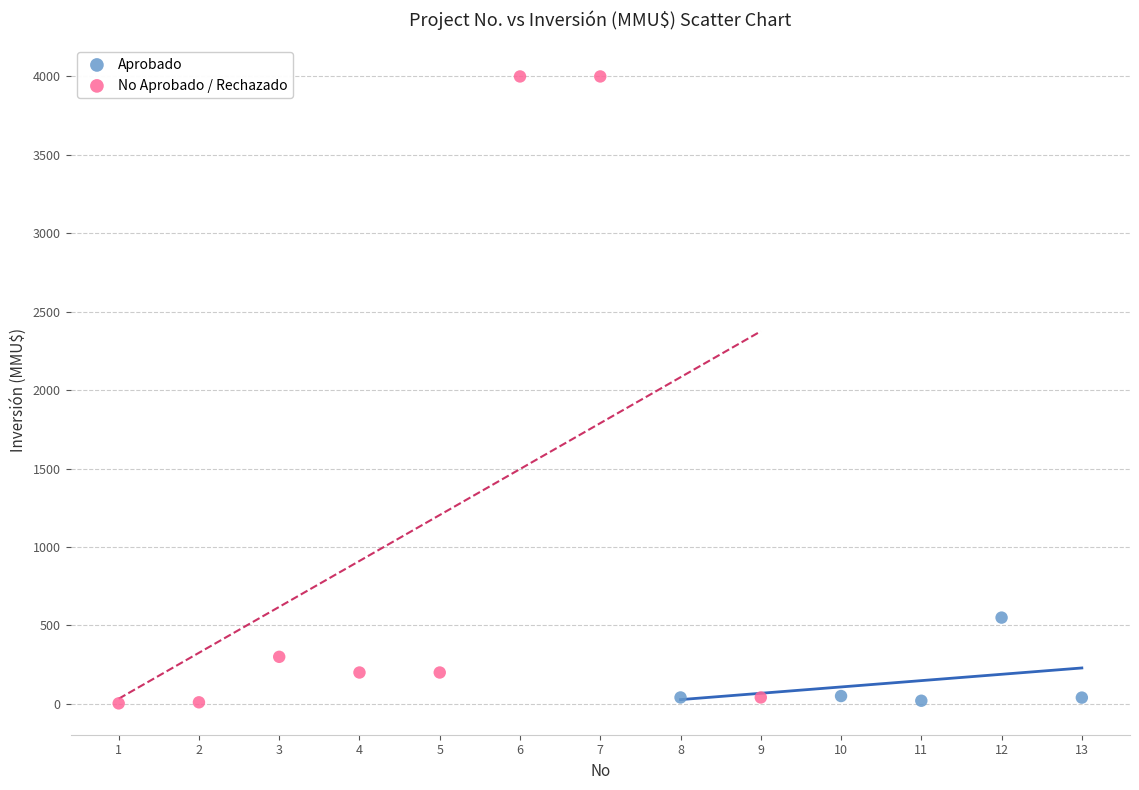

Which series has the largest Y range (max minus min)?

No Aprobado / Rechazado